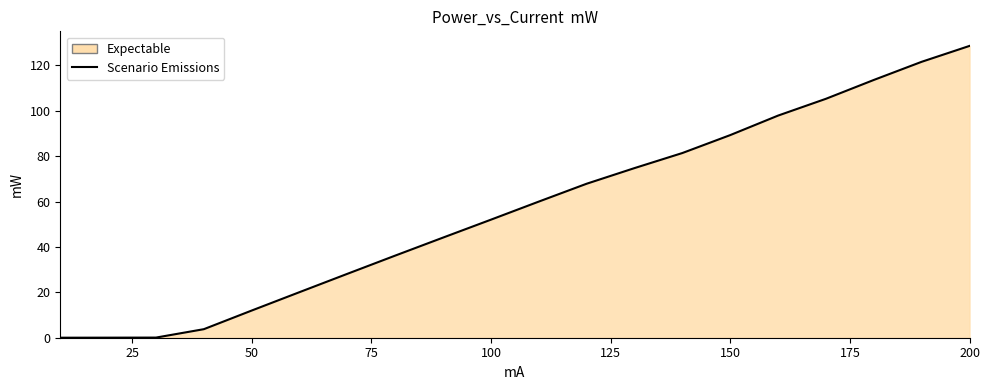

What is the maximum value shown in the chart?

128.6